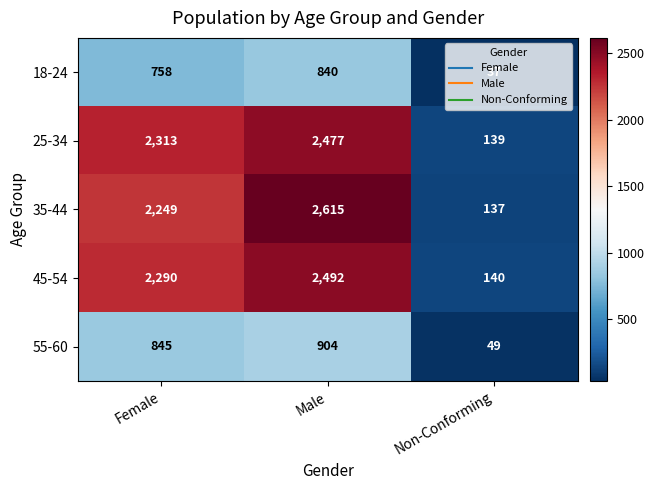

What is the total value across all series at Male?

9328